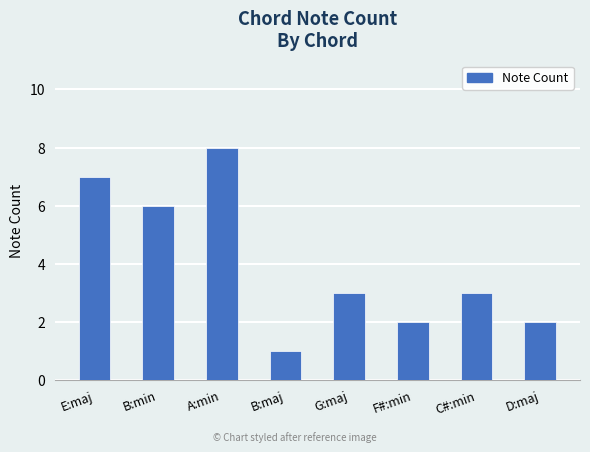

The value at D:maj is 2. True or false?

True